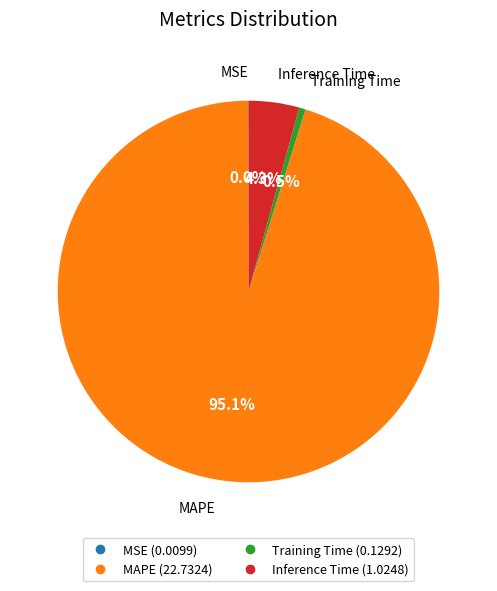

Is there any slice that represents more than half of the pie?

Yes